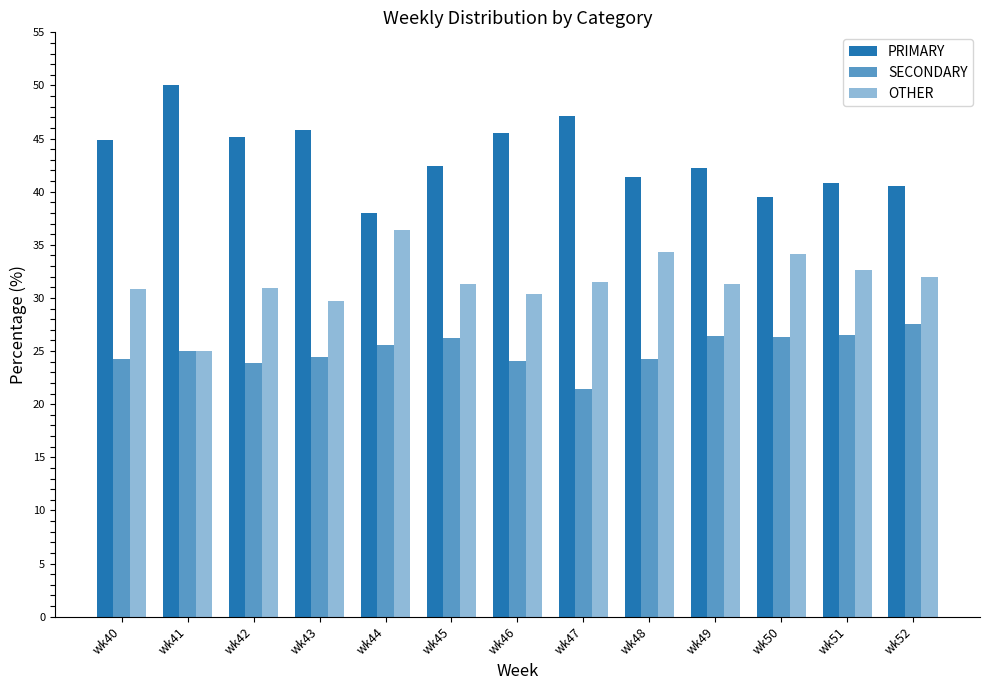

How many values in the PRIMARY series exceed 42?

8